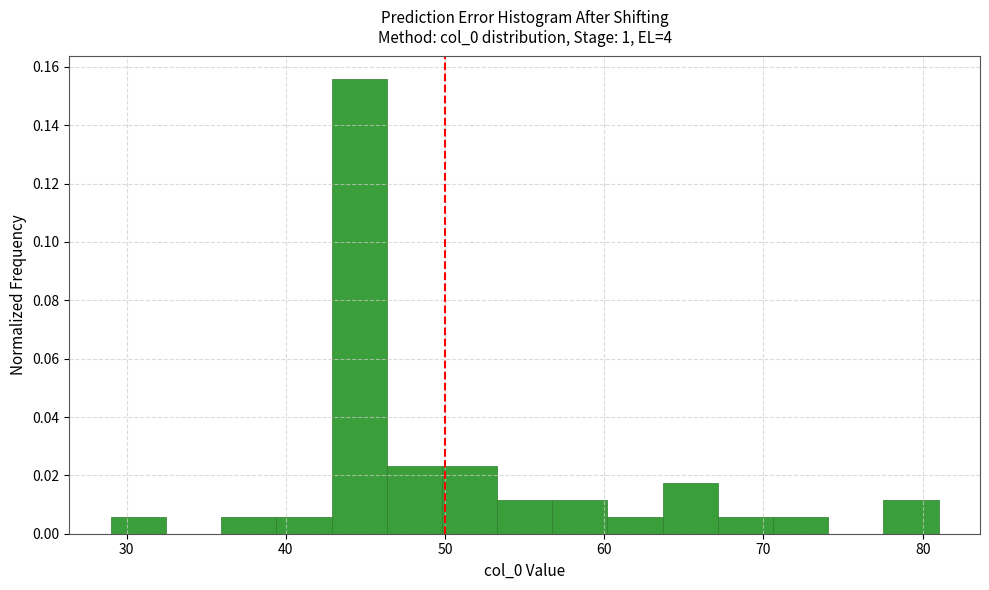

Around what value on the x-axis is the tallest bar? Give the approximate position of its centre, as read against the axis.

45